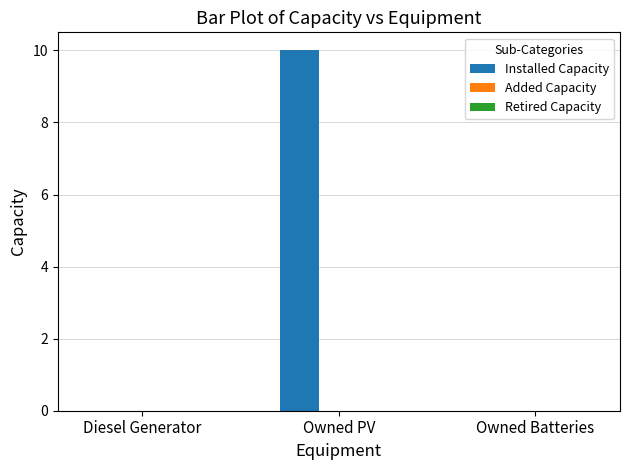

Which has a higher value, Owned PV or Owned Batteries?

Owned PV